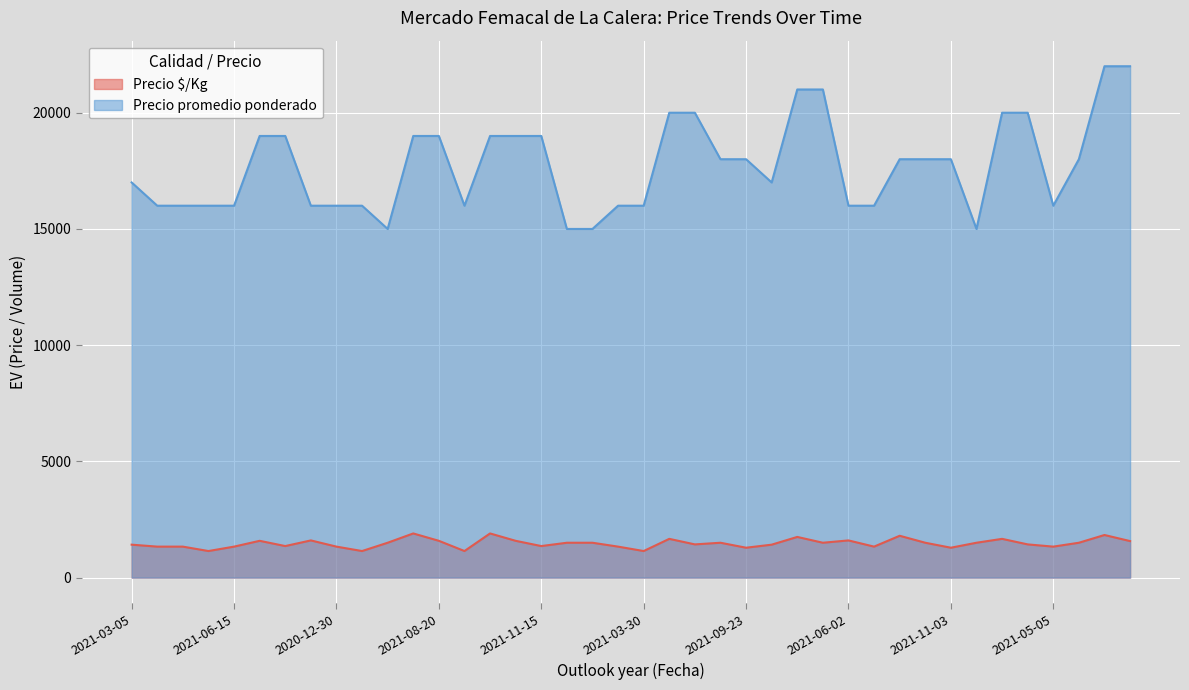

Count the number of data series in this chart.

2